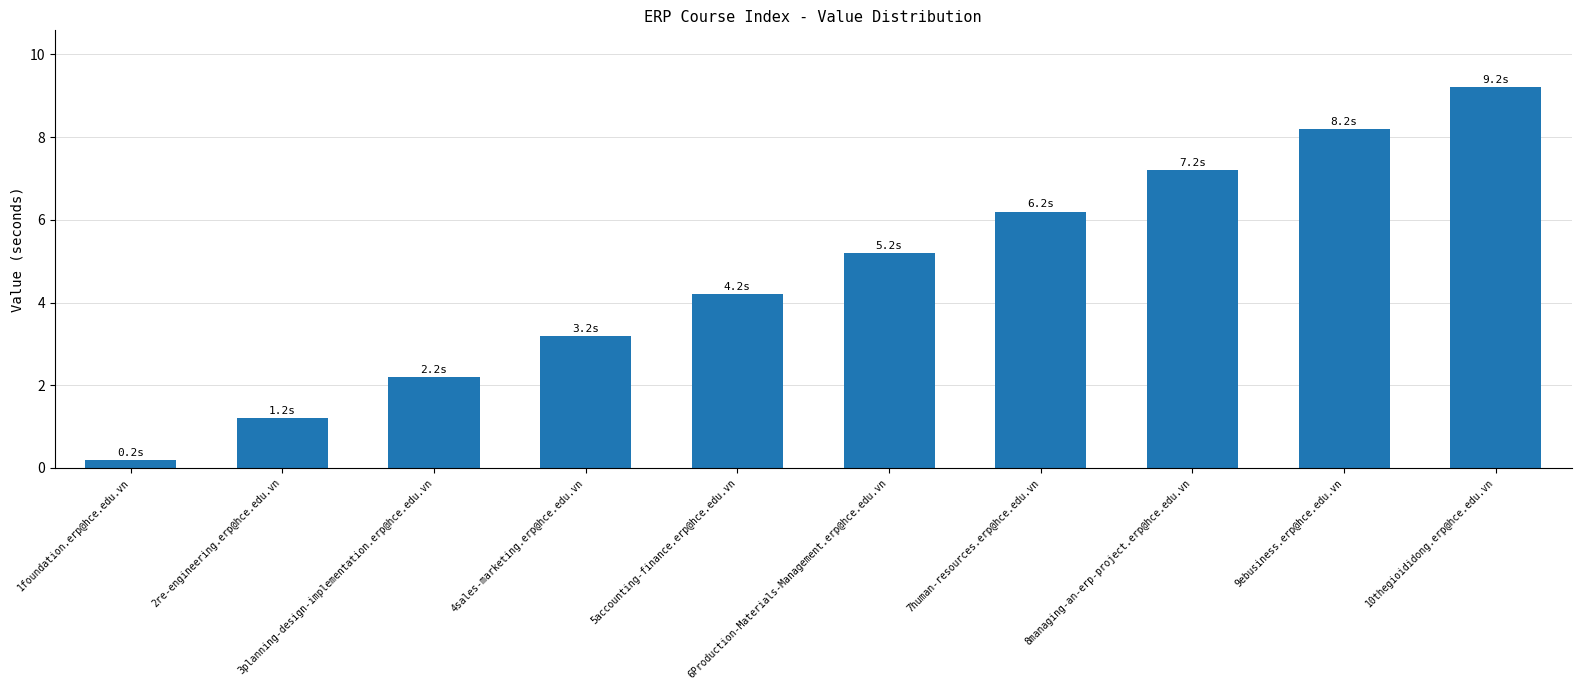

What position from the right is 7human-resources.erp@hce.edu.vn?

4